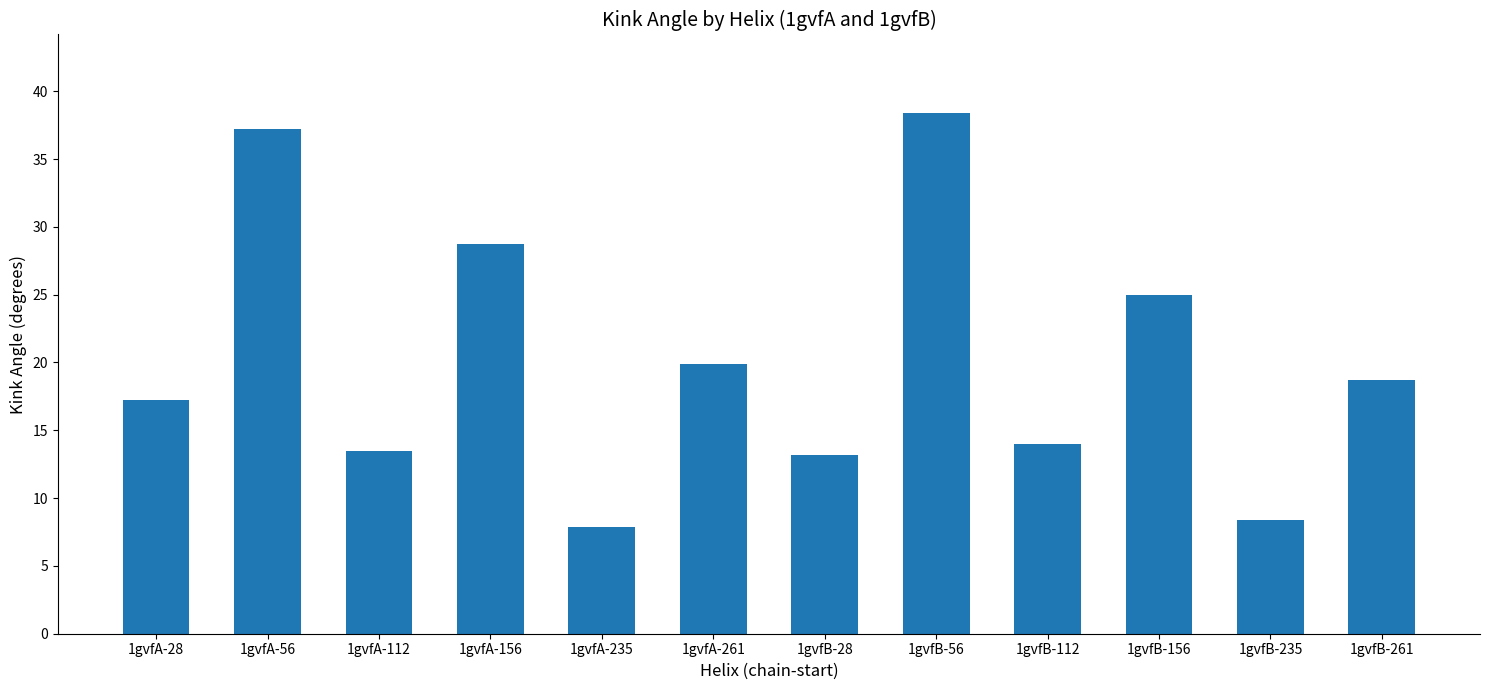

How many values exceed 18?

6